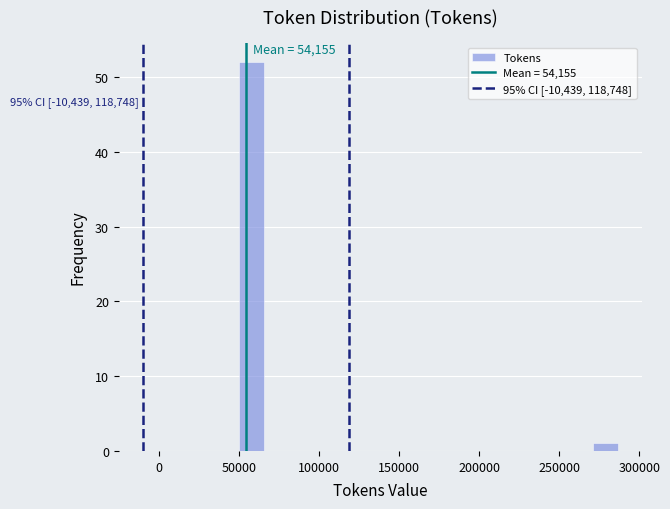

Read against the x-axis, roughly where is the centre of the tallest bar?

60000